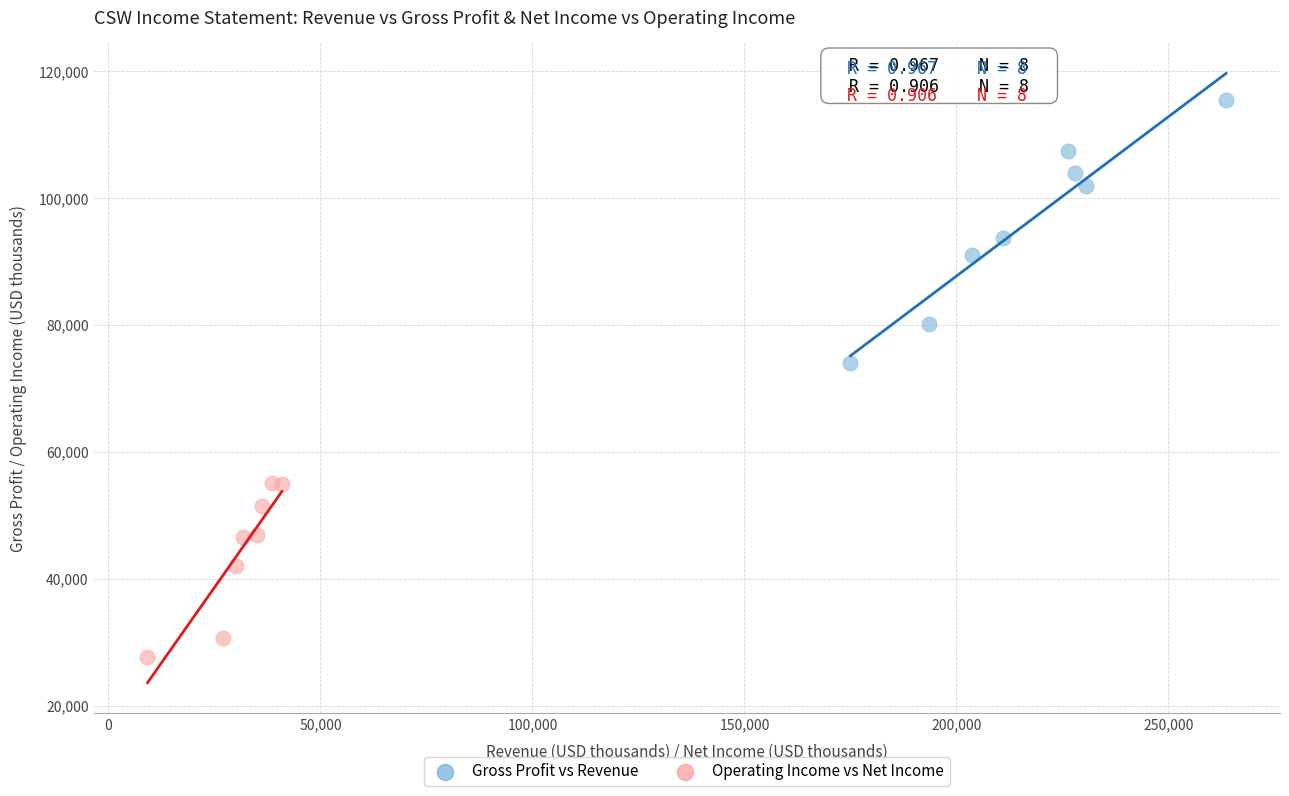

Which series contains the highest Y value?

Gross Profit vs Revenue